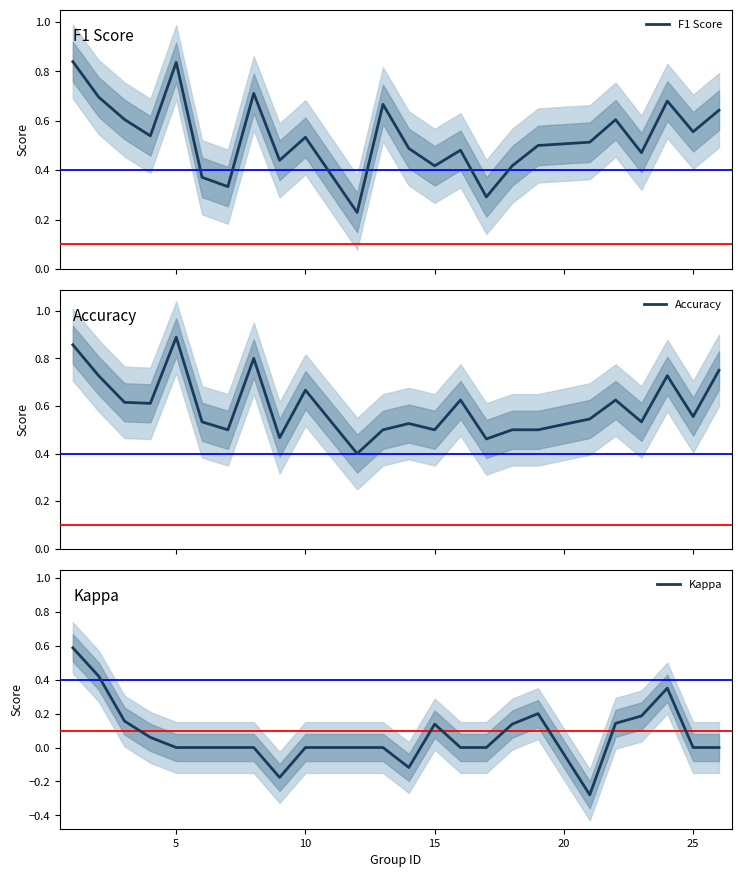

Count the Accuracy values in the range 0 to 1.

24